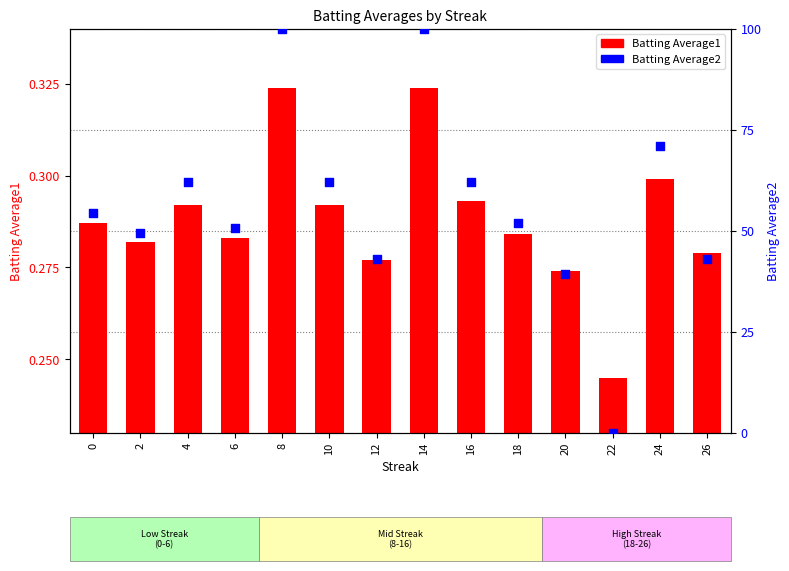

What are all the series names shown in the legend?

Batting Average1, Batting Average2